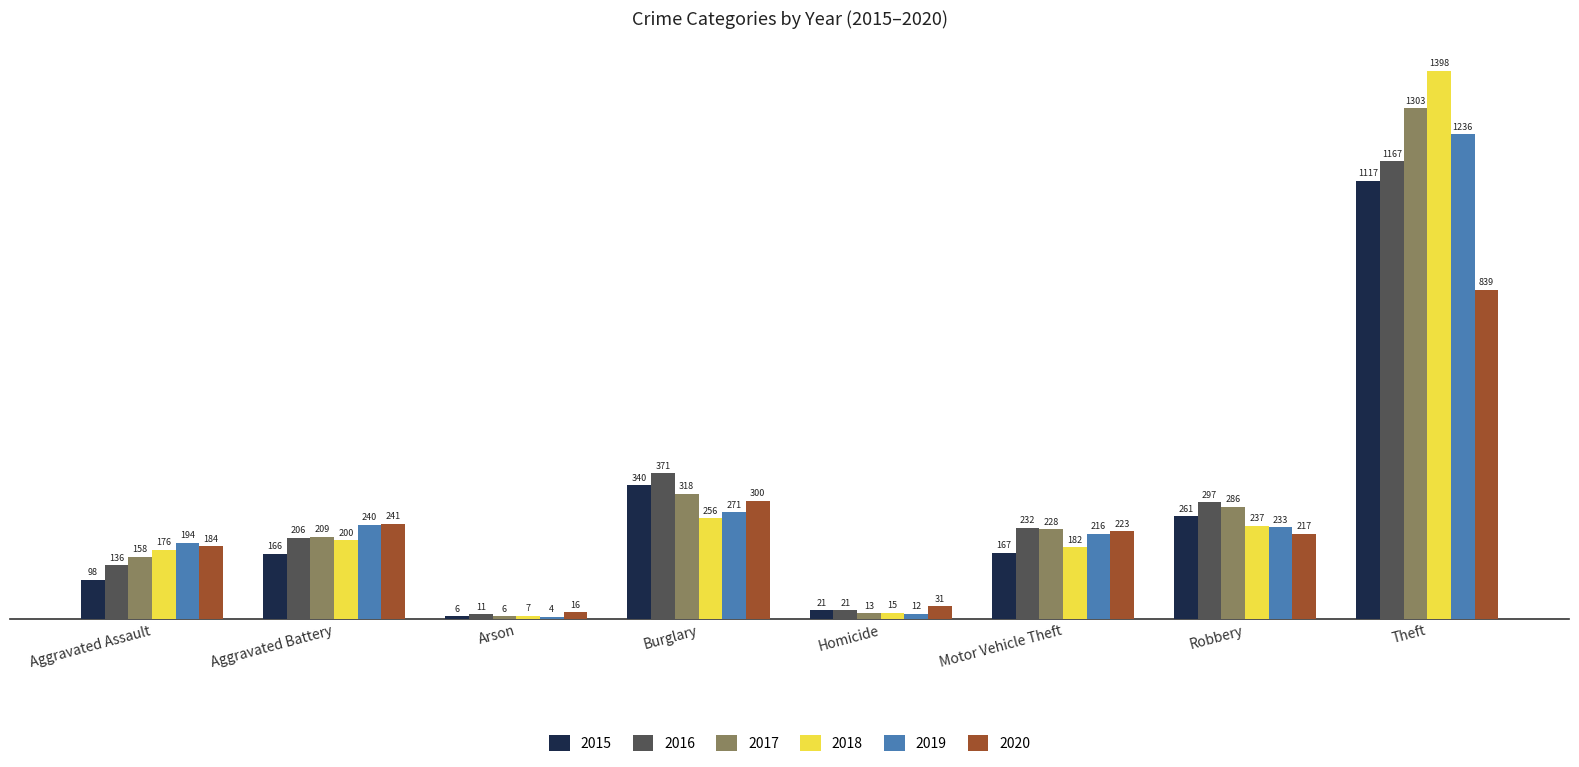

Which series changed the most between Burglary and Theft?

2018